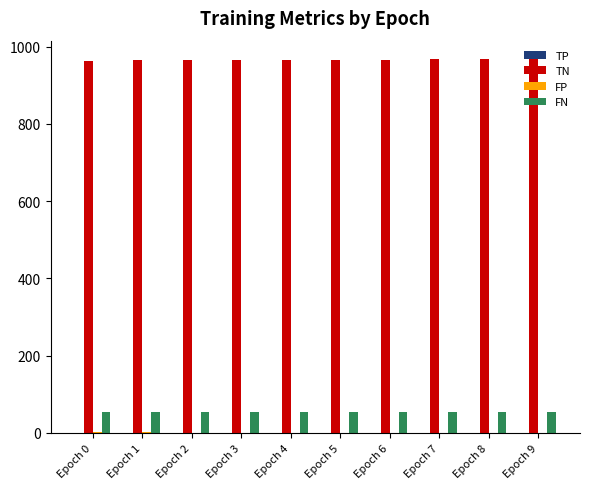

Is the value of FN at Epoch 1 greater than the value of TN at Epoch 8?

No